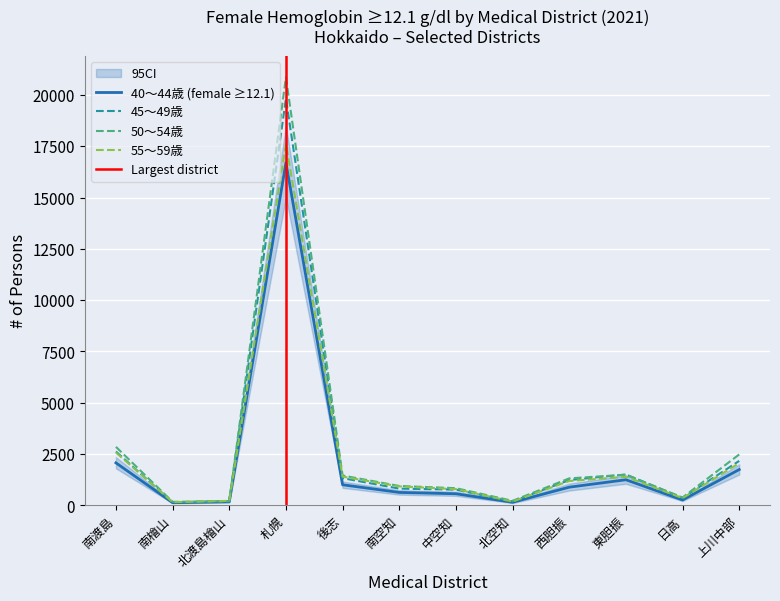

Reading left to right, what are all the values shown in this chart?

40～44歳: 2070	130	173	16697	1002	629	564	149	885	1247	261	1744
45～49歳: 2623	147	212	19818	1325	815	765	190	1232	1503	361	2165
50～54歳: 2850	171	197	20861	1454	944	836	220	1313	1494	383	2480
55～59歳: 2573	157	217	17614	1399	924	789	184	1186	1391	351	2058